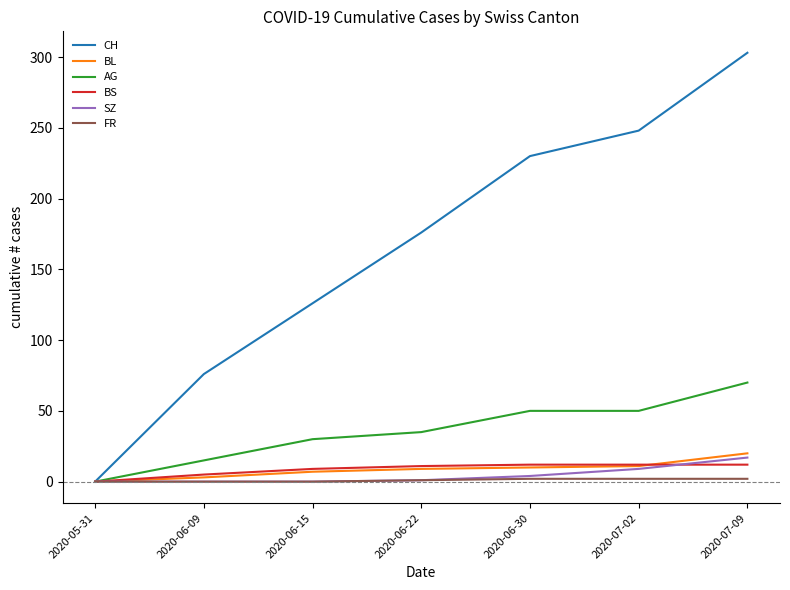

At which category does the chart reach its peak across all series?

2020-07-09